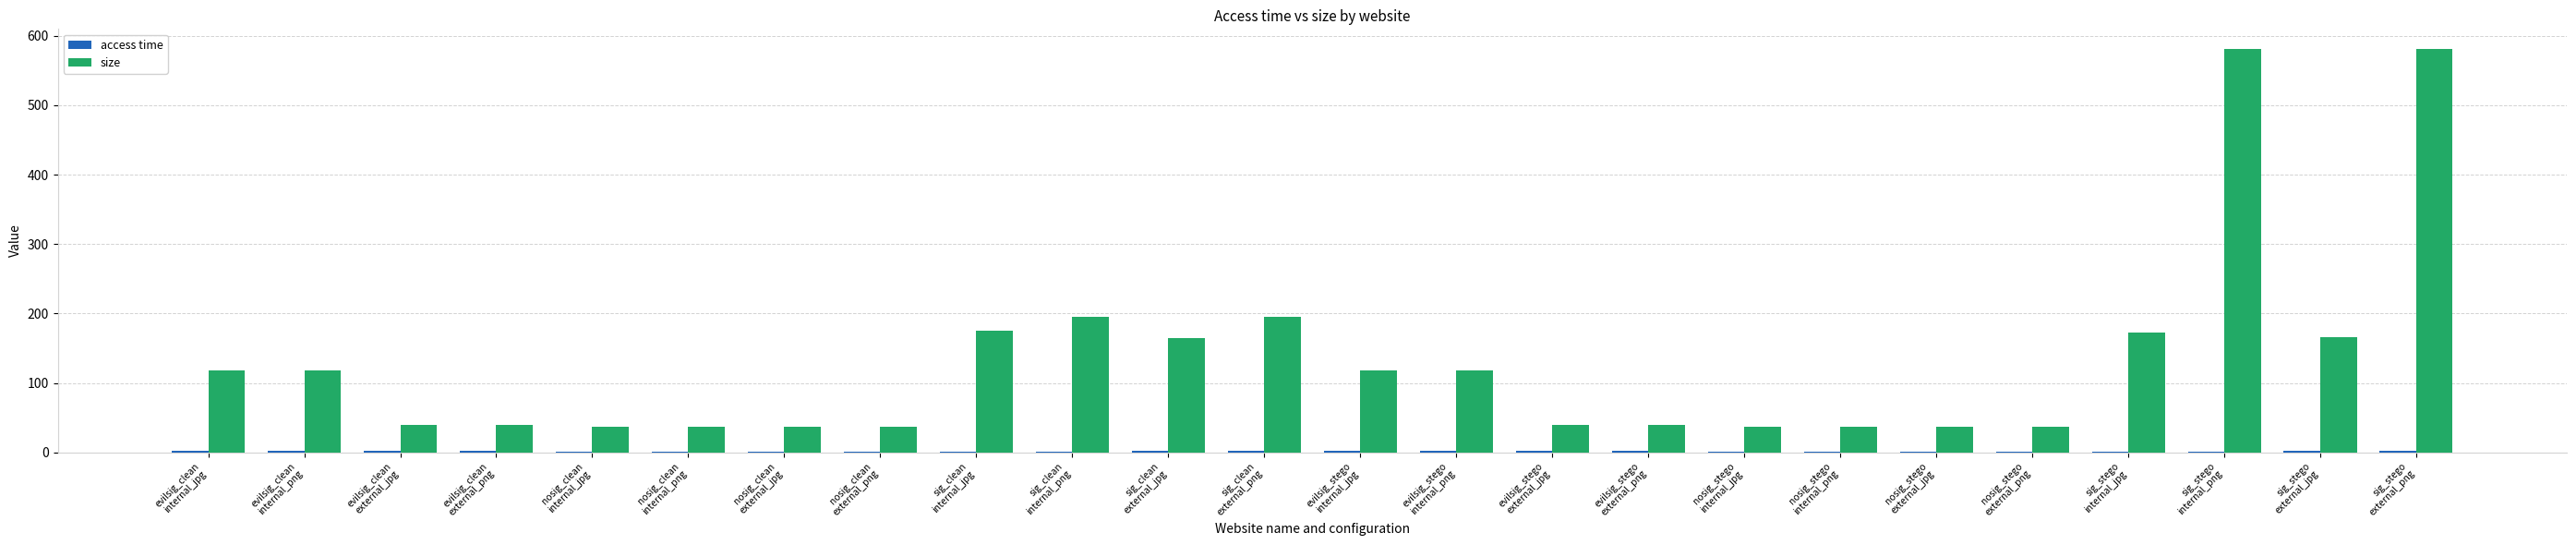

Which series has the largest total across all categories?

size